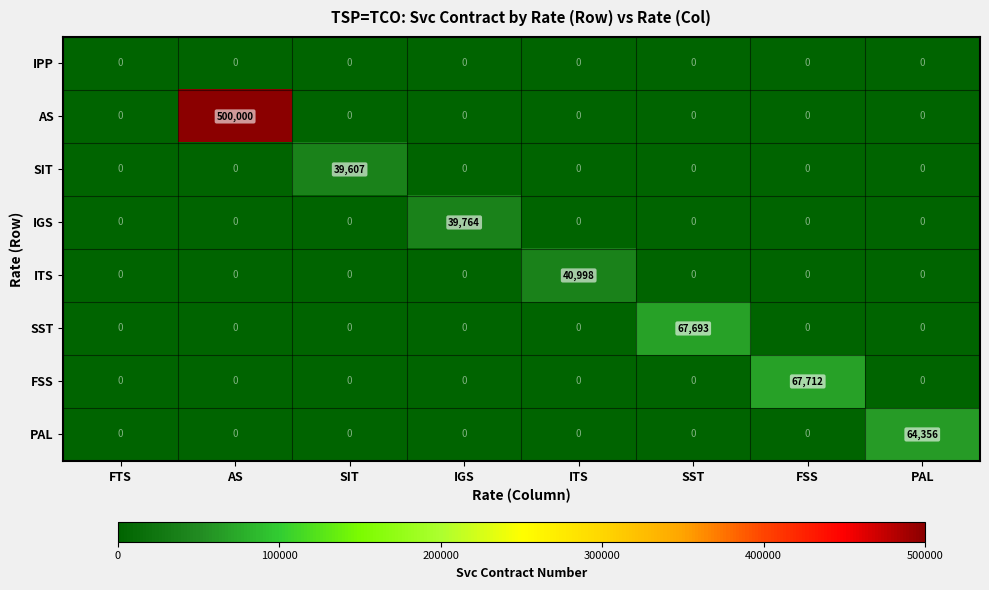

What is the maximum value for FSS?

67712